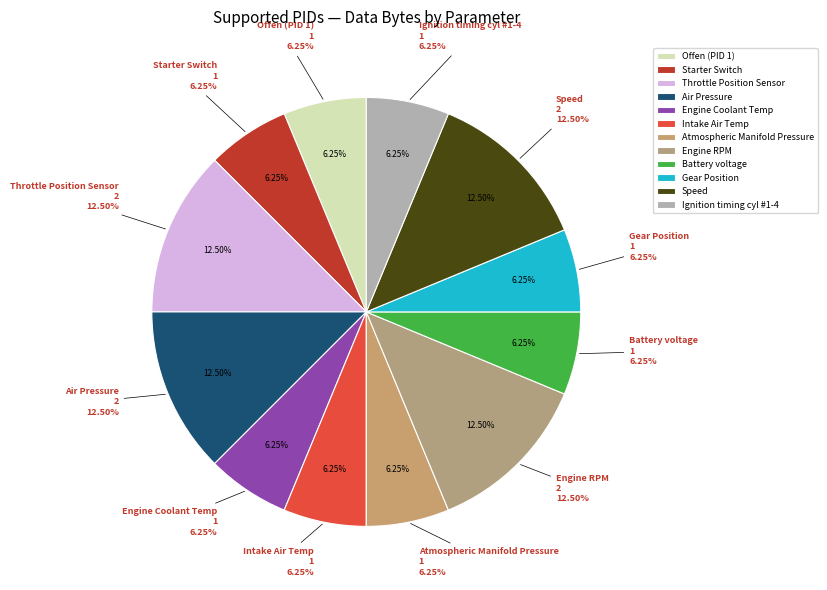

True or false: Throttle Position Sensor accounts for 18% of the total.

False